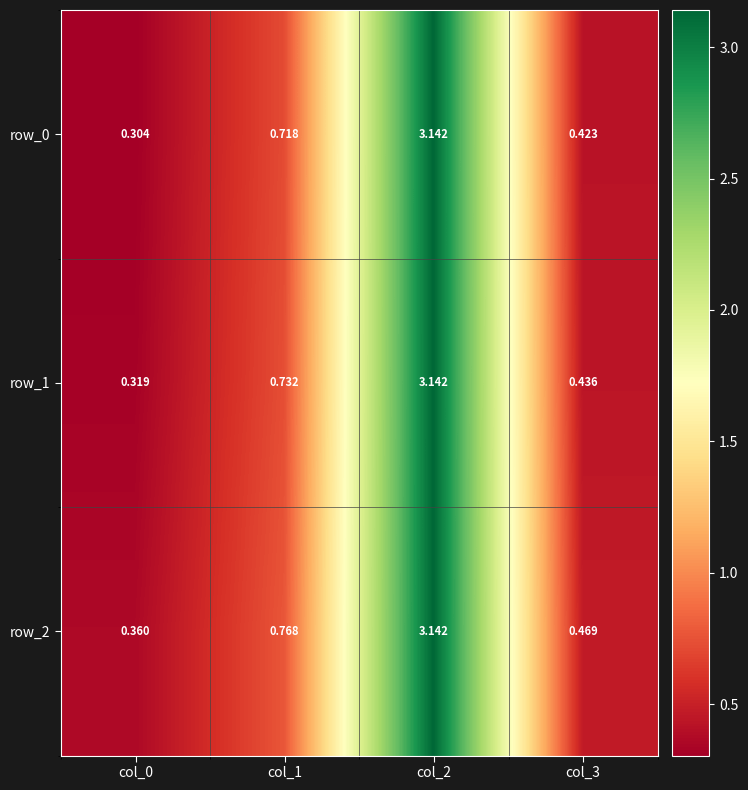

Is the value of row_2 at col_2 greater than the value of row_0 at col_0?

Yes